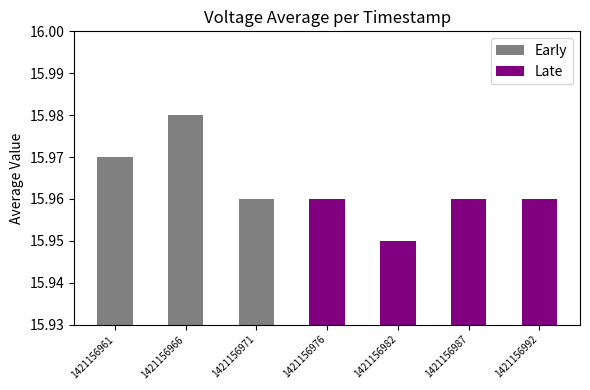

Where is the data nearest to the value 15?

1421156982